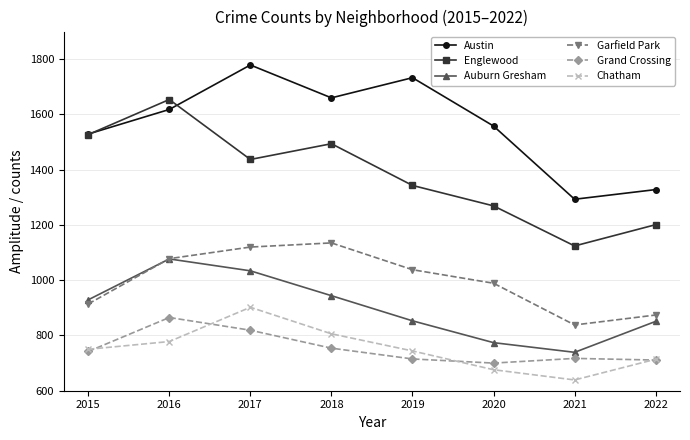

At 2017, list the series in order from largest to smallest.

Austin, Englewood, Garfield Park, Auburn Gresham, Chatham, Grand Crossing